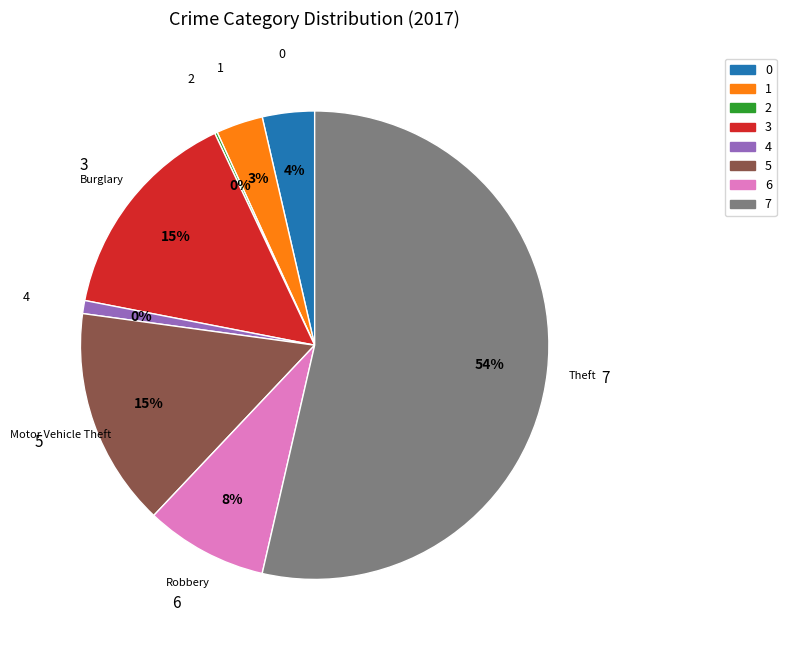

The Aggravated Battery slice represents 3% of the pie. True or false?

True